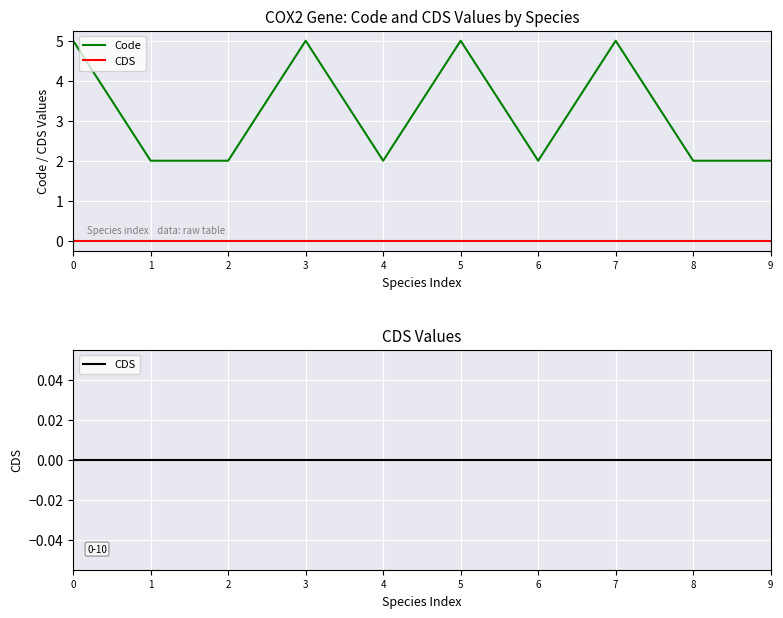

At how many categories does at least one series exceed 3?

4